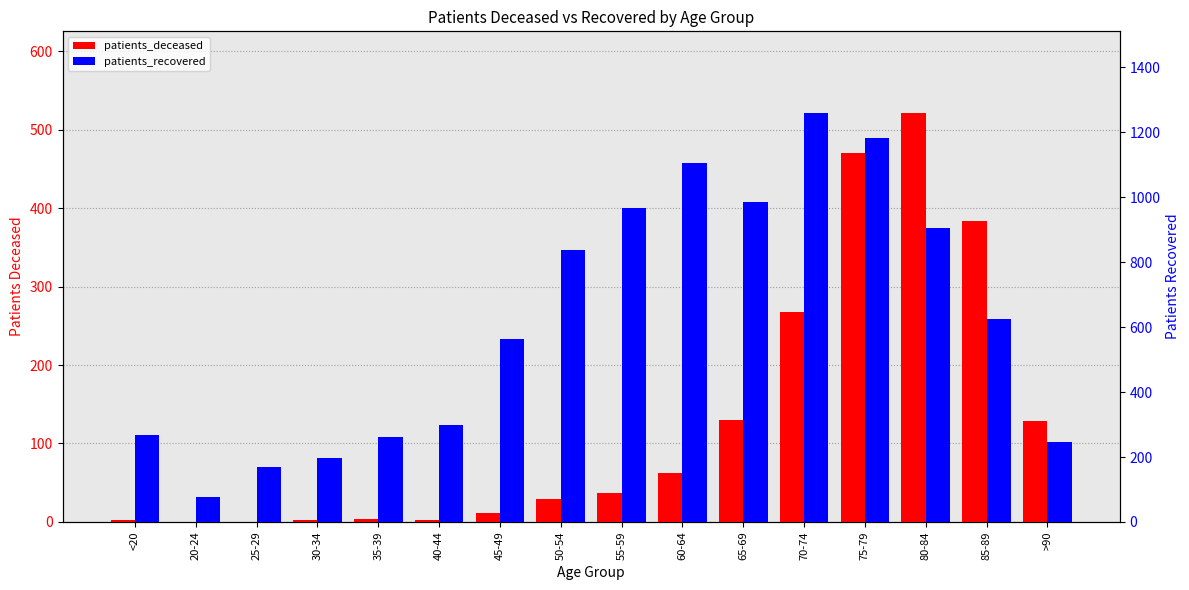

What position from the left is 70-74?

12